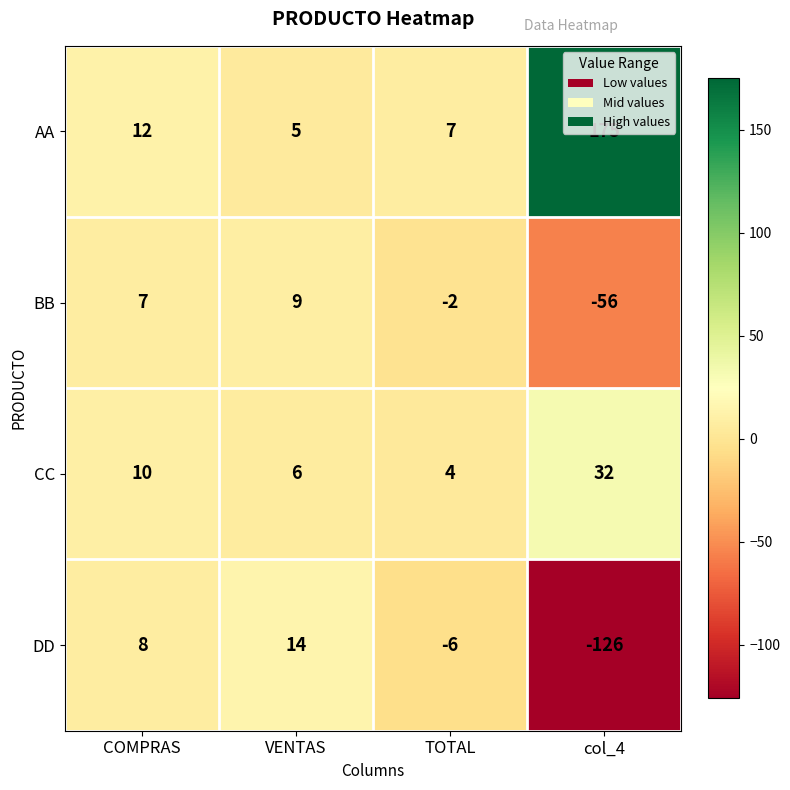

What is the sum of the BB values at TOTAL and VENTAS?

7